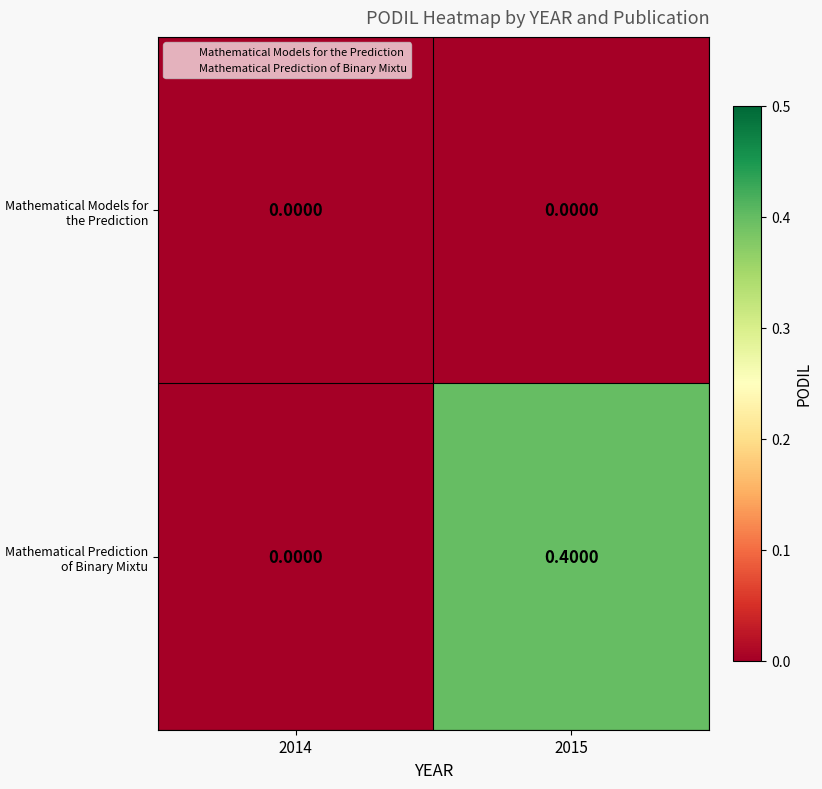

Between 2014 and 2015, which series saw the biggest shift?

Mathematical Prediction of Binary Mixtu